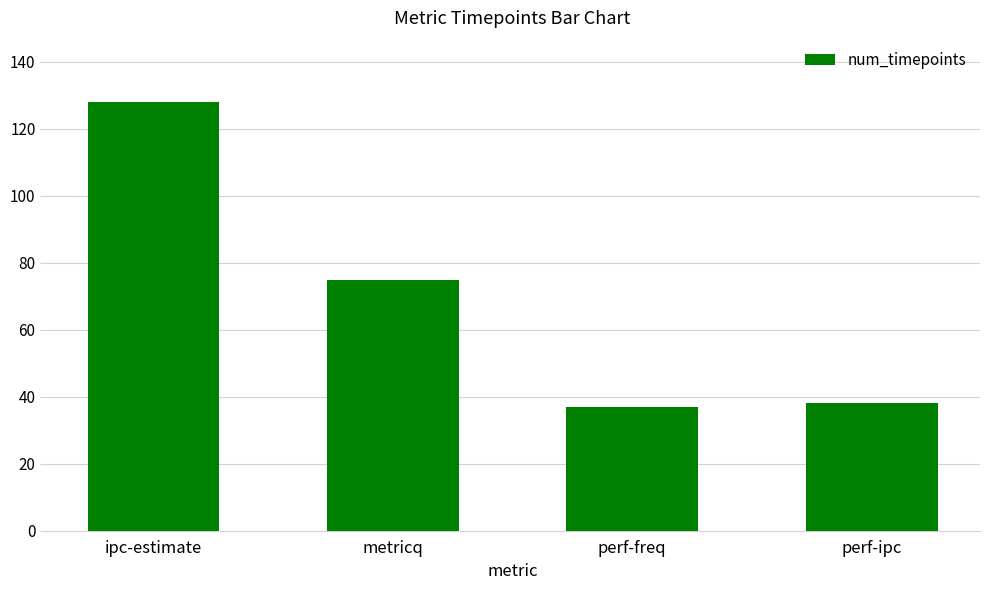

Is it true that the value at ipc-estimate is 128?

True